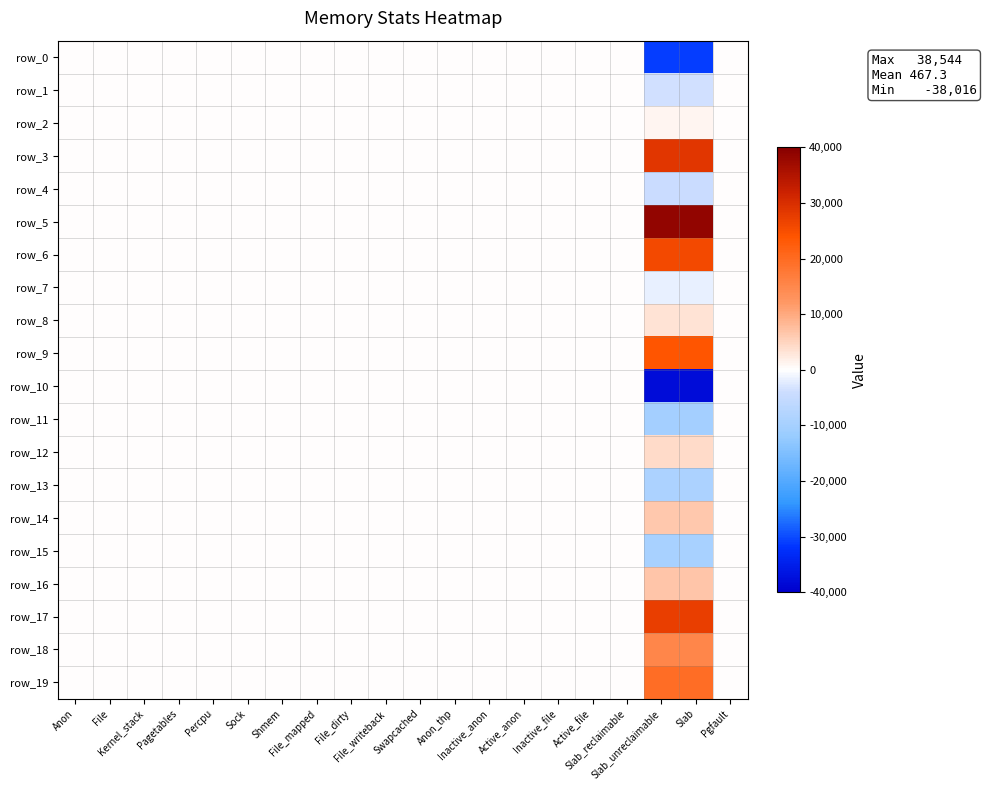

What is the lowest value of the row_10 series?

-38016